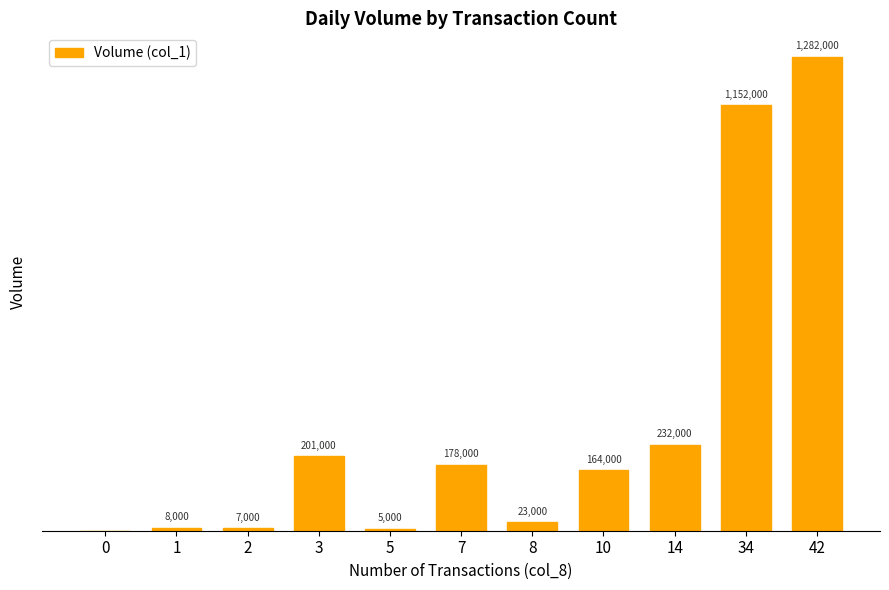

Reading left to right, list all the values displayed in this chart.

0=0	1=8000	2=7000	3=201000	5=5000	7=178000	8=23000	10=164000	14=232000	34=1152000	42=1282000